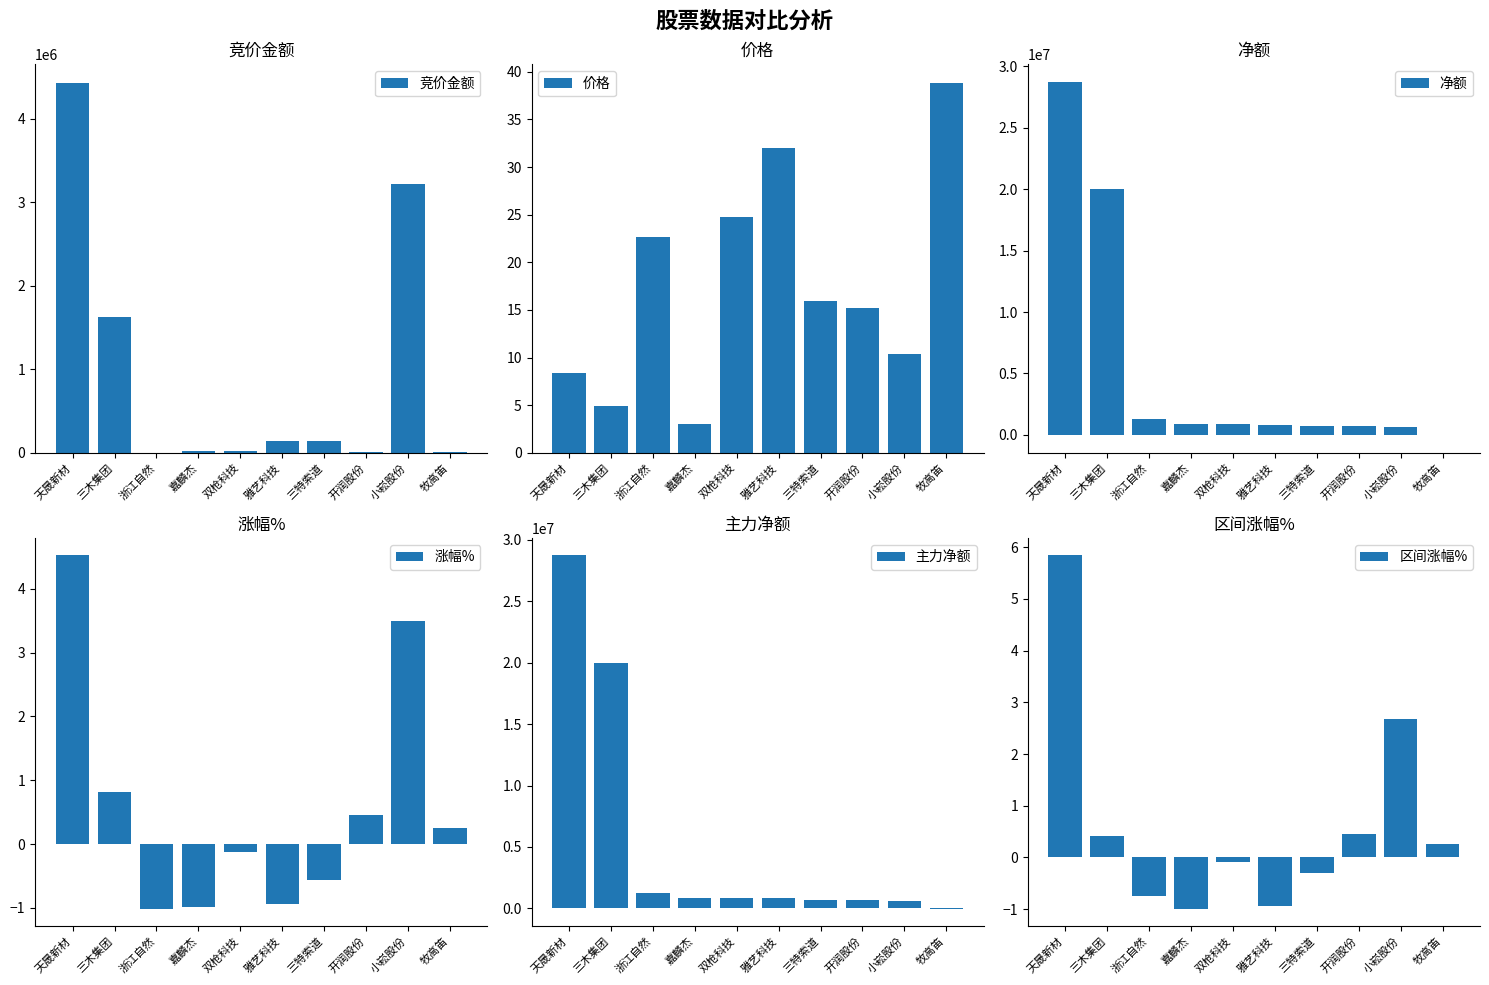

What is the greatest value displayed?

28734480.0